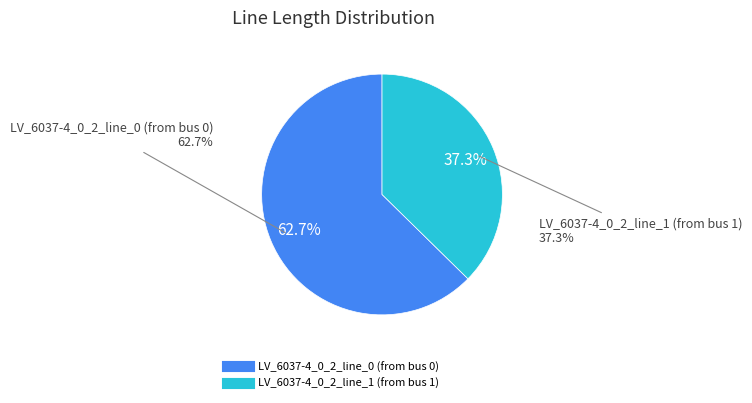

What percentage is the LV_6037-4_0_2_line_0 (from bus 0) slice, to the nearest percent?

63%